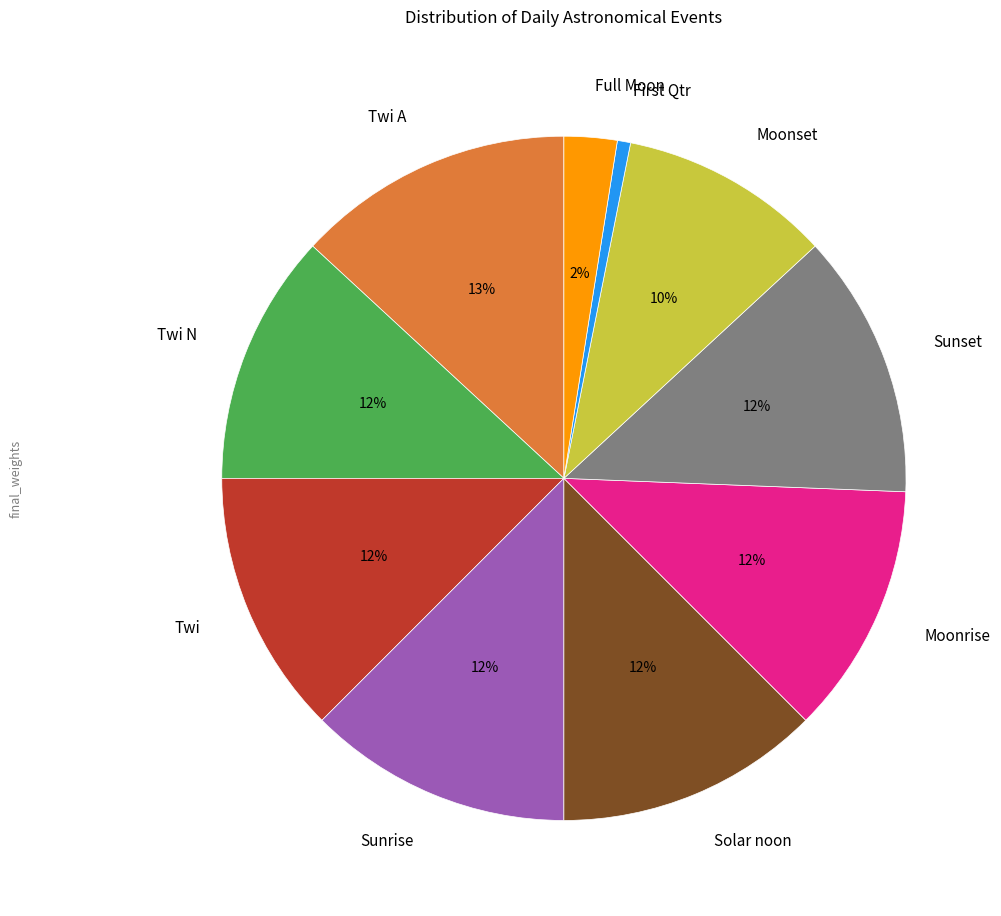

How many slices are in this pie chart?

10